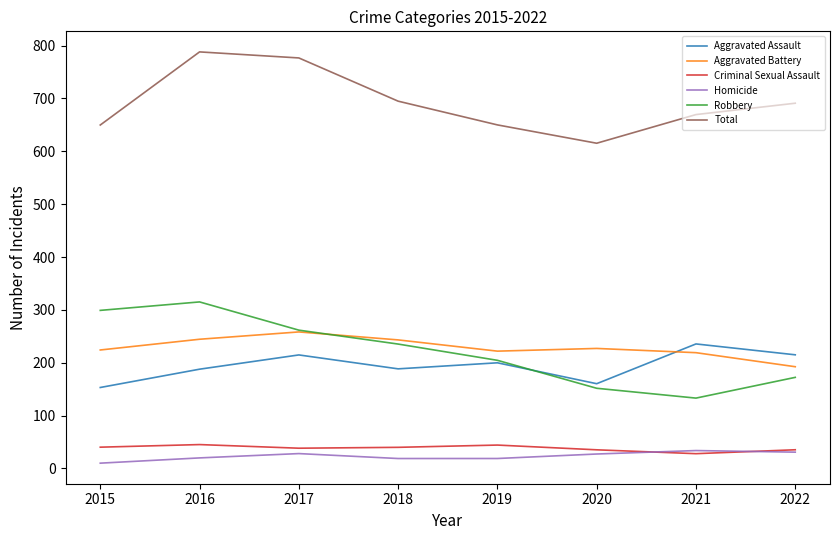

What is the difference between the highest and lowest values at 2016?

768.2